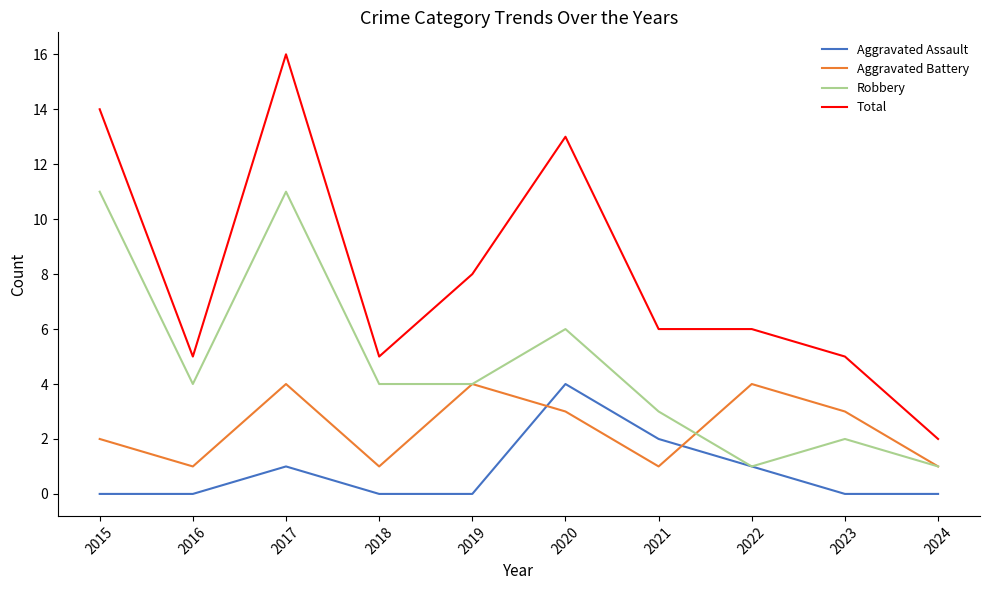

What value does the Aggravated Battery series have at 2016?

1